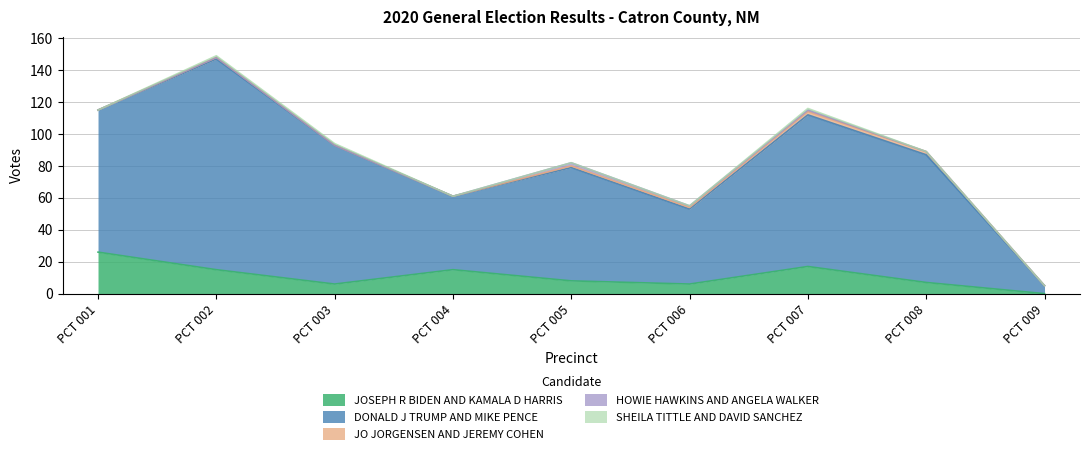

What is the sum of all JOSEPH R BIDEN AND KAMALA D HARRIS values?

100